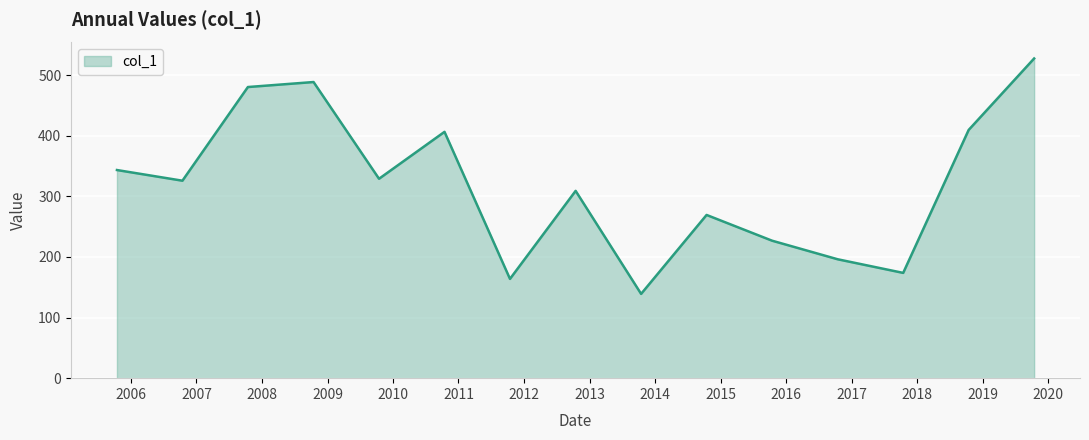

What is the minimum value shown in the chart?

139.1